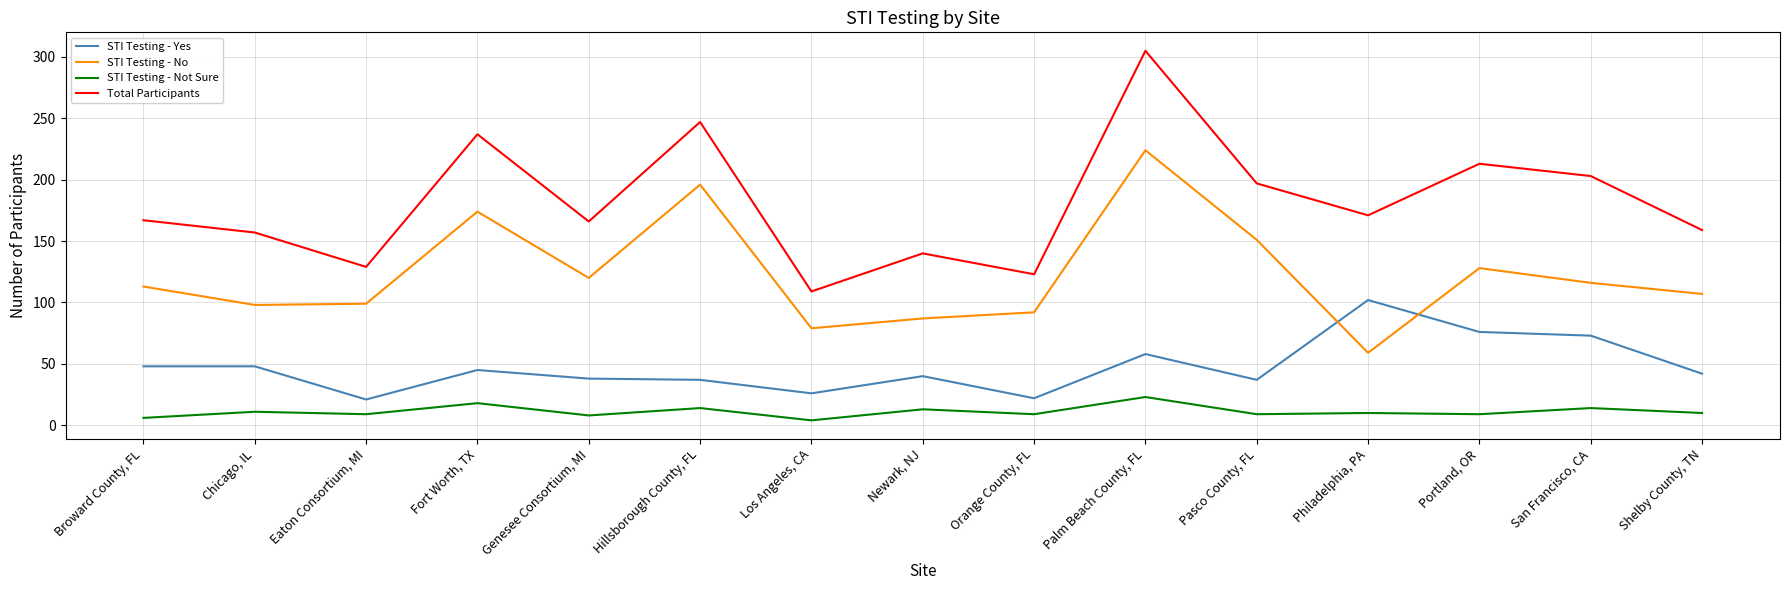

What is the minimum value shown in the chart?

4